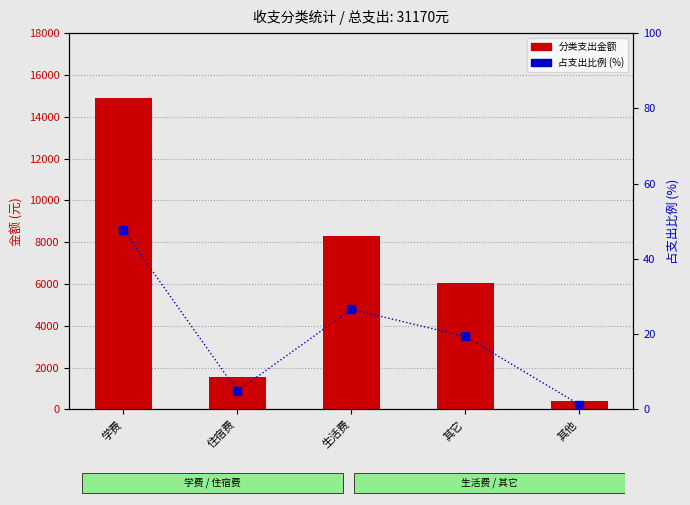

At which category is the sum across all series the highest?

学费